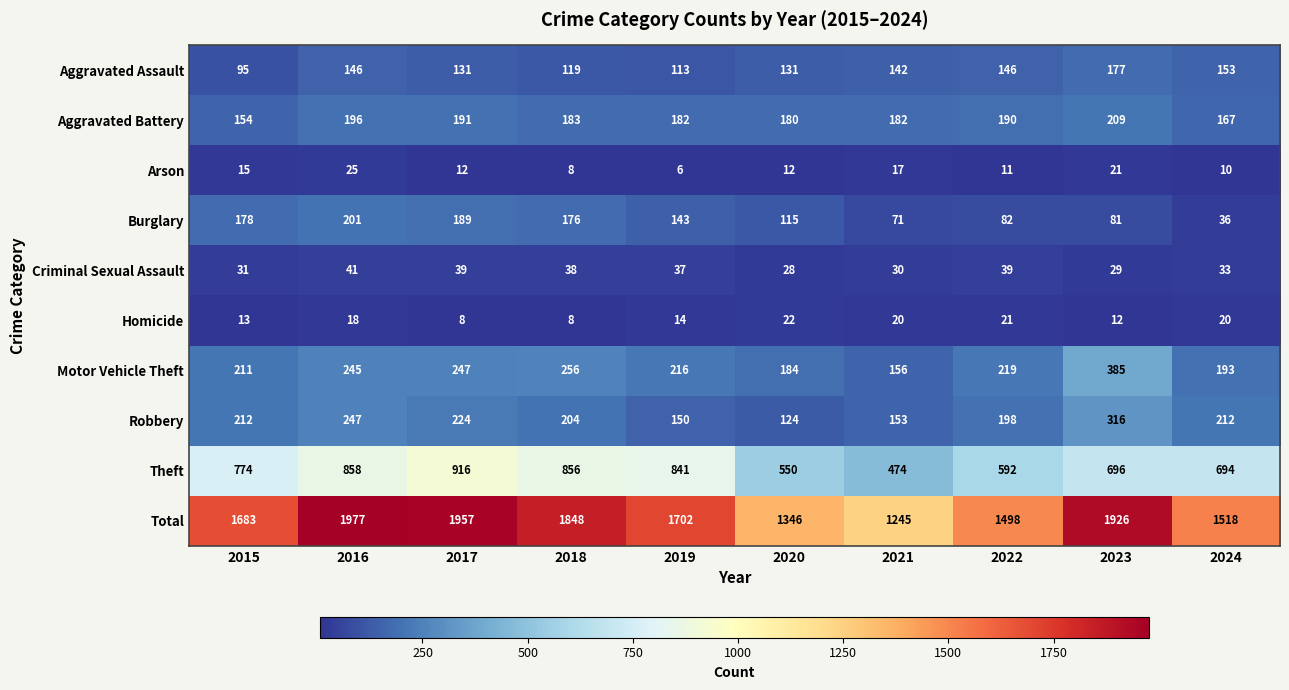

True or false: Robbery has a value of 72 at 2019.

False